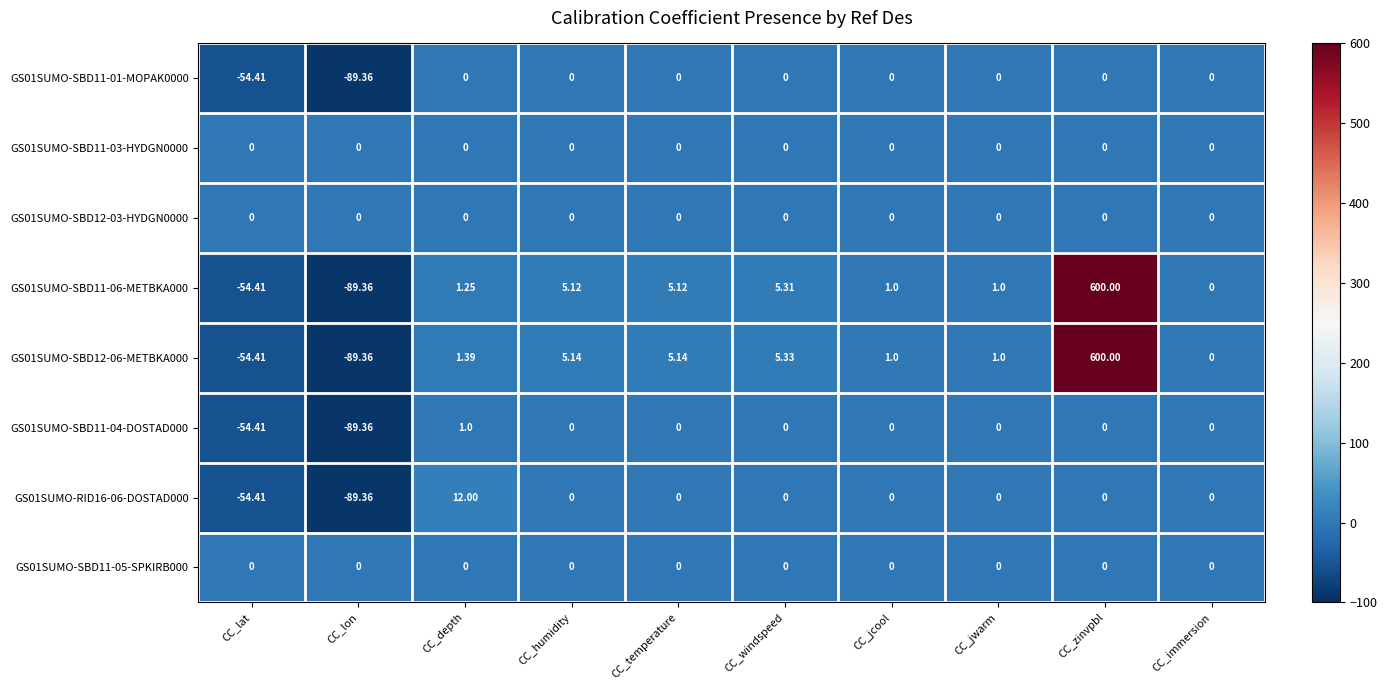

Where does the GS01SUMO-SBD11-04-DOSTAD000 series first go above 0?

CC_depth